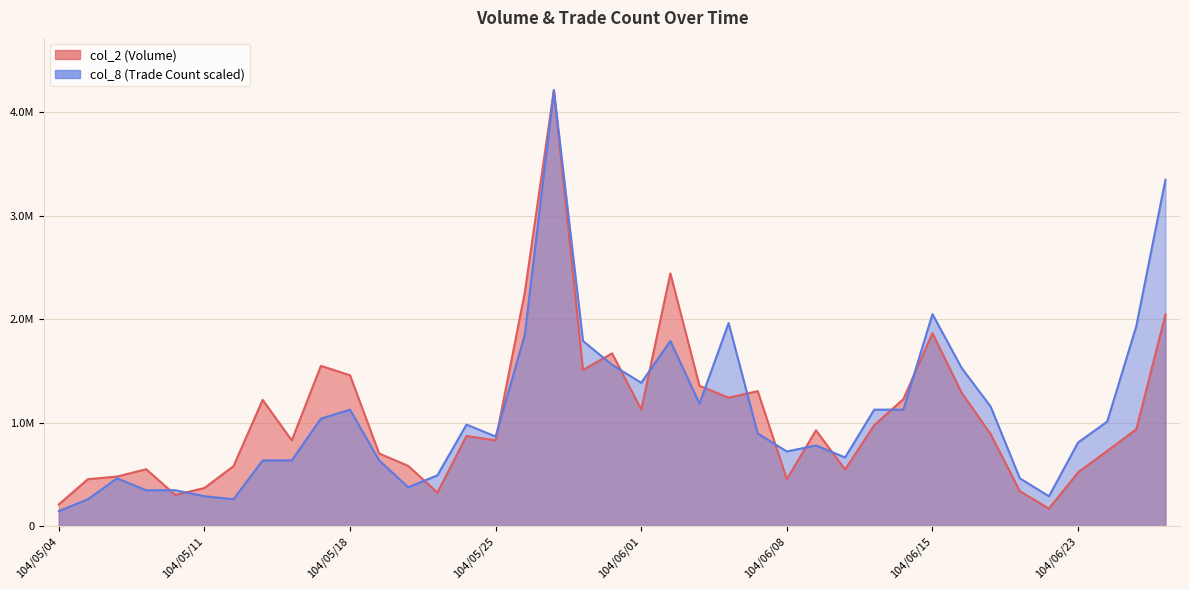

Reading right to left, what are all the values shown in this chart?

col_2: 2045780.0	936560.0	726120.0	519500.0	168950.0	337110.0	888050.0	1289800.0	1865420.0	1227090.0	975300.0	546950.0	926090.0	453680.0	1304460.0	1241600.0	1356210.0	2442730.0	1126390.0	1670010.0	1509600.0	4213950.0	2255050.0	828660.0	871290.0	323660.0	581870.0	701670.0	1458110.0	1549090.0	828190.0	1220570.0	579680.0	368000.0	301360.0	549880.0	478940.0	453570.0	209660.0
col_8: 3348069.9	1933799.0	1010193.5	808154.8	288626.7	461802.7	1154506.8	1529721.6	2049249.7	1125644.2	1125644.2	663841.4	779292.1	721566.8	894742.8	1962661.6	1183369.5	1789485.6	1385408.2	1558584.2	1789485.6	4213950.0	1847211.0	865880.1	981330.8	490665.4	375214.7	634978.8	1125644.2	1039056.2	634978.8	634978.8	259764.0	288626.7	346352.1	346352.1	461802.7	259764.0	144313.4